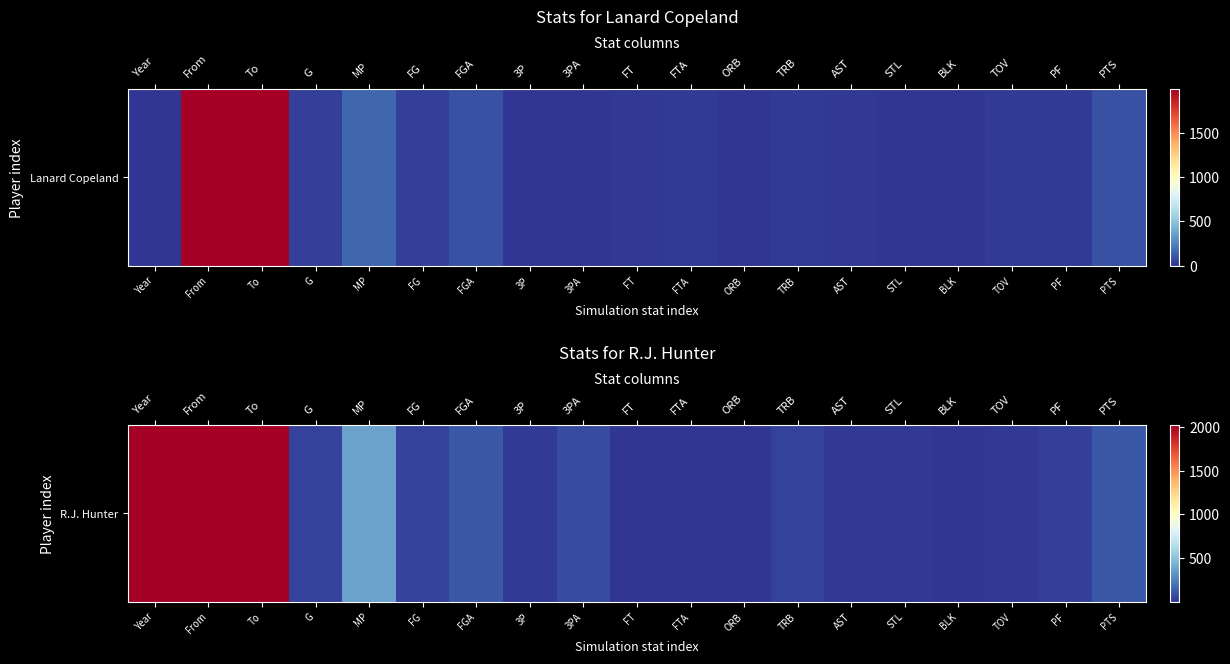

What is the sum of all values?

6988